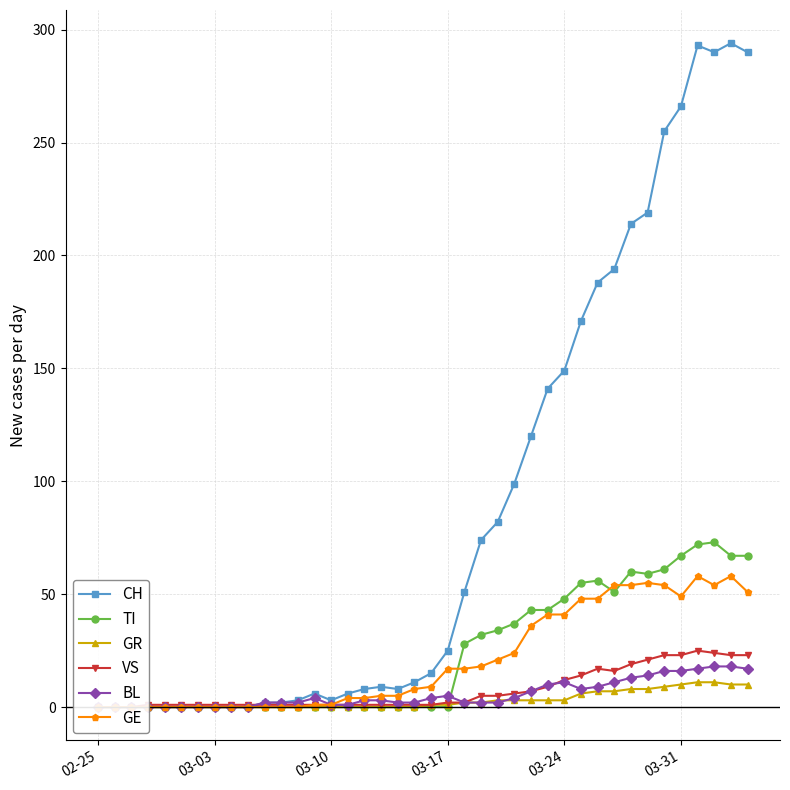

How many data points does each series have?

40